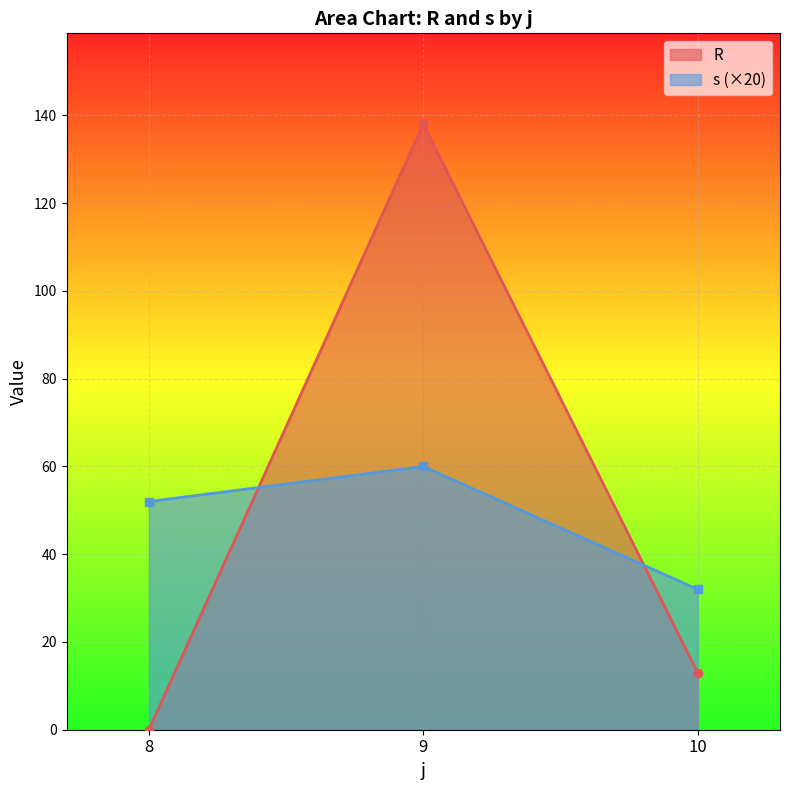

What is the difference between the R values at 10 and 8?

13